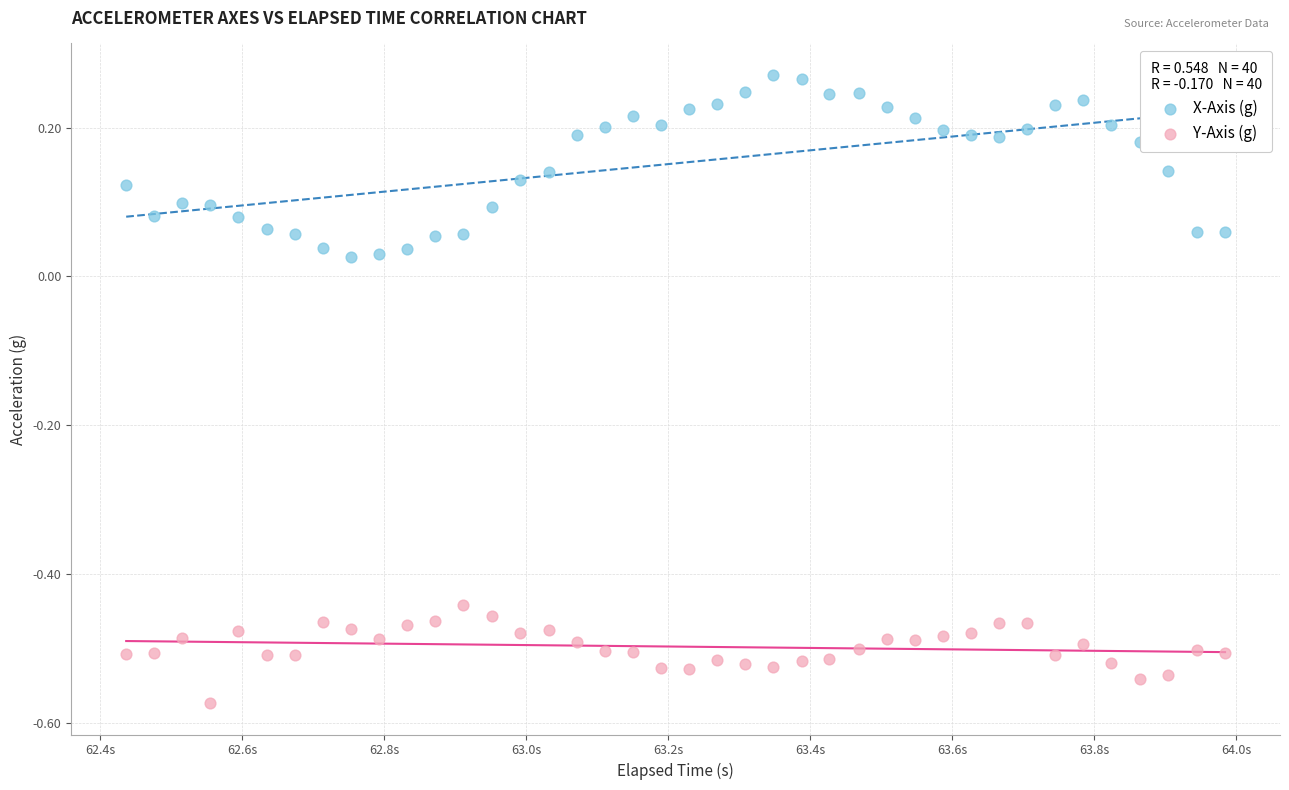

Which series contains the highest Y value?

X-Axis (g)